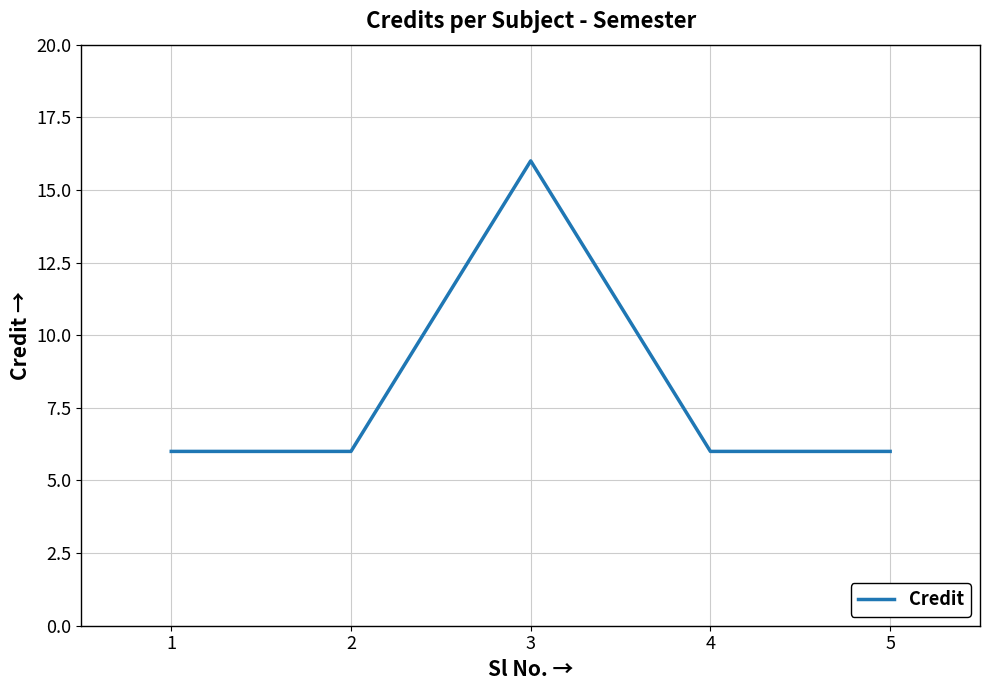

What is the sum of all values?

40